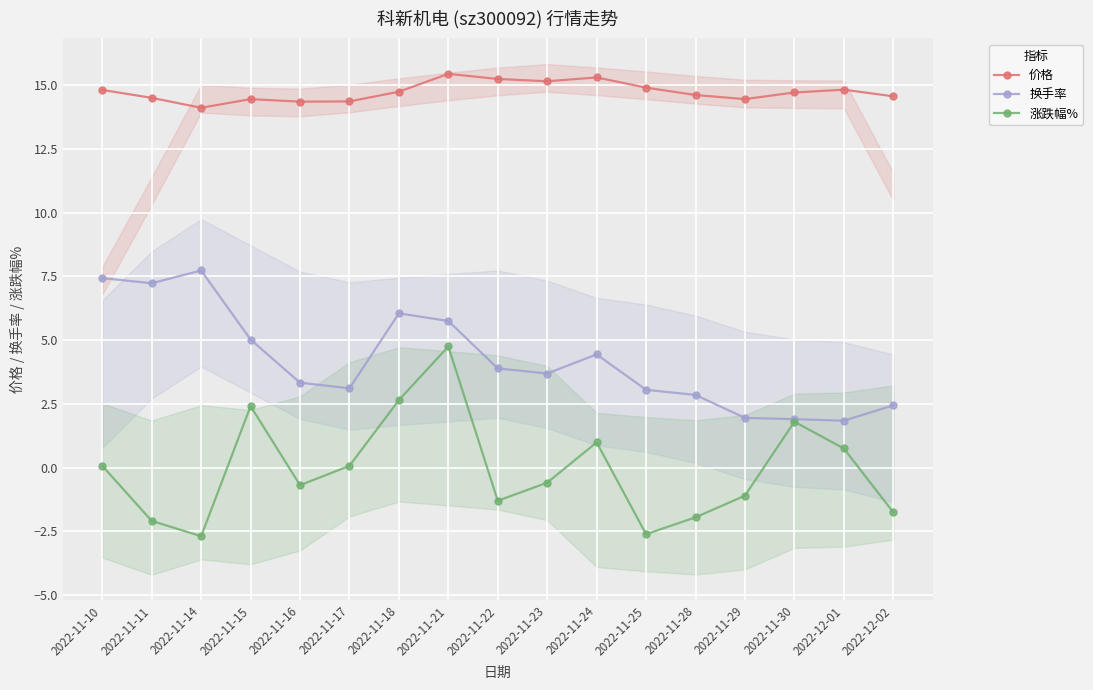

Which has a higher value, 2022-11-15 or 2022-12-02?

2022-12-02